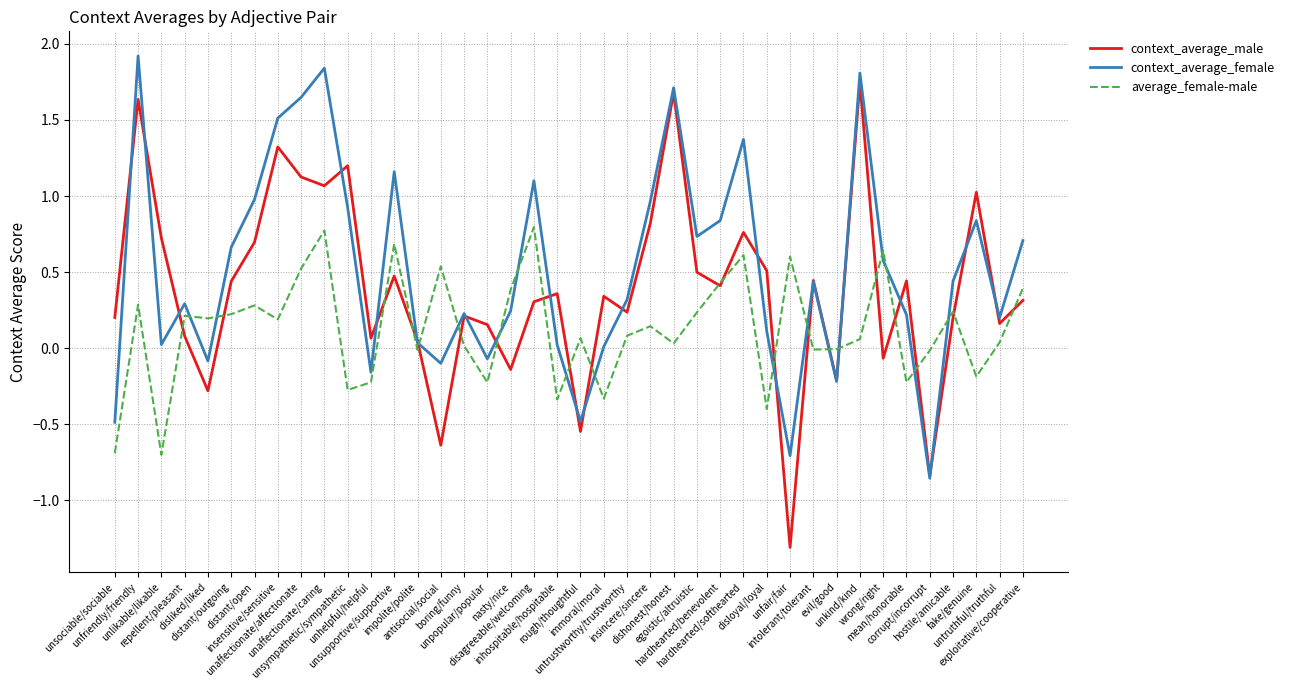

Which series changed the most between unsupportive/supportive and exploitative/cooperative?

context_average_female